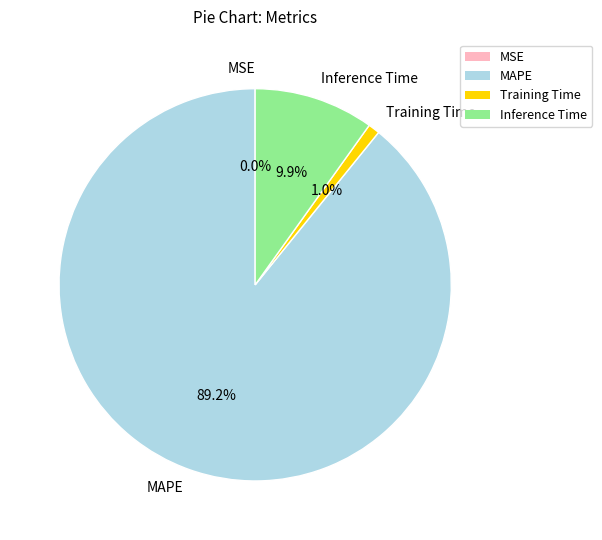

To the nearest percent, what is the average slice percentage?

25%